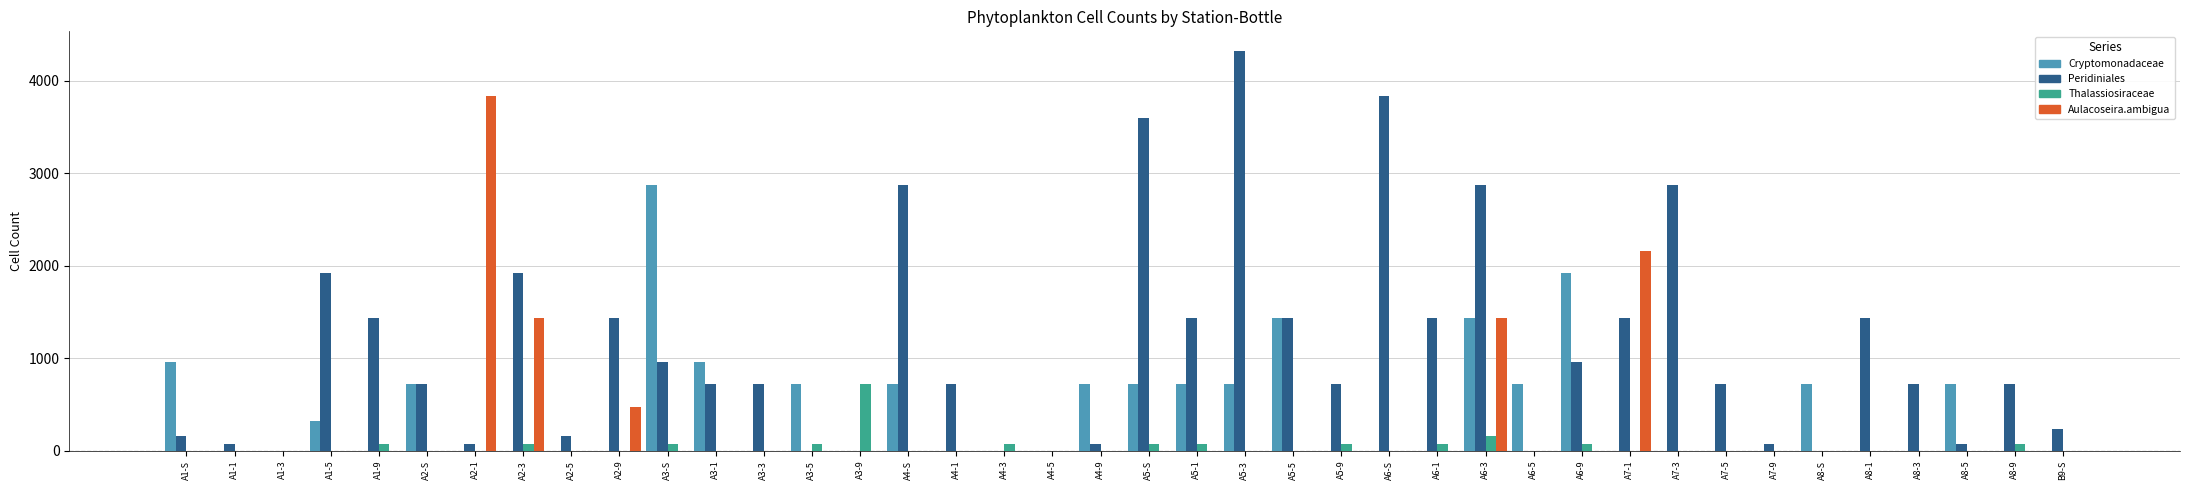

Which series changed the most between A3-3 and A4-S?

Peridiniales